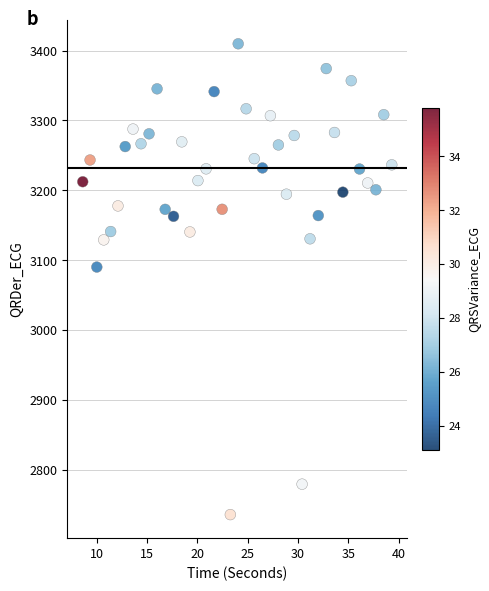

What is the range of Y values (max minus min)?

673.1